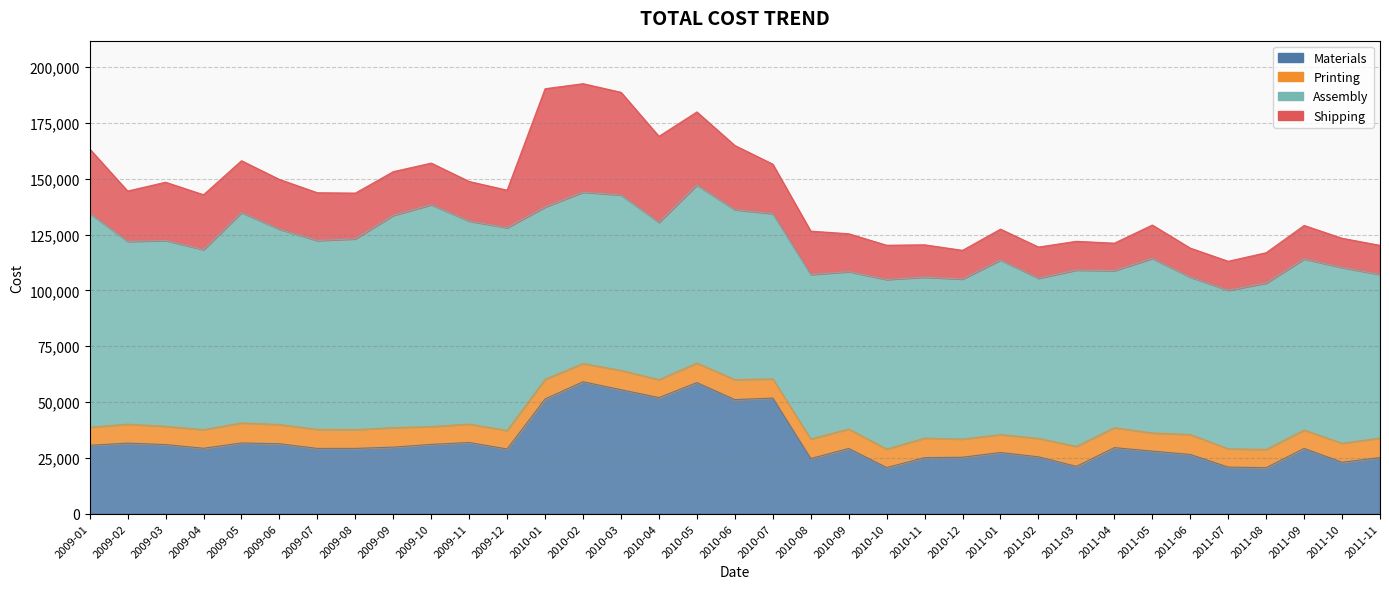

Does the chart display data point markers on the line(s)?

No